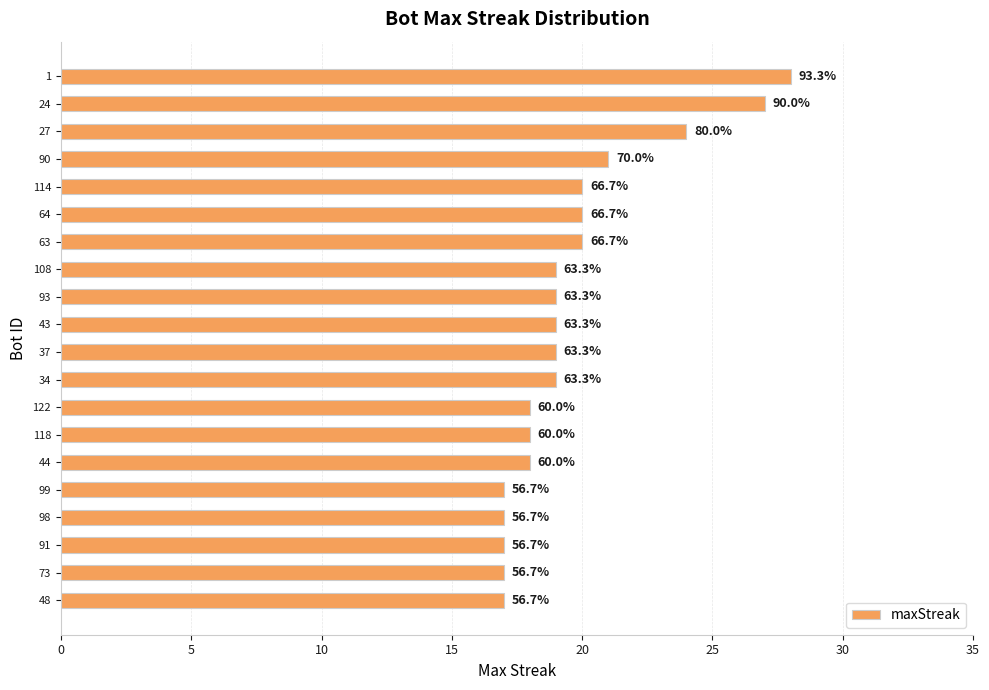

Does the chart contain any negative values?

No